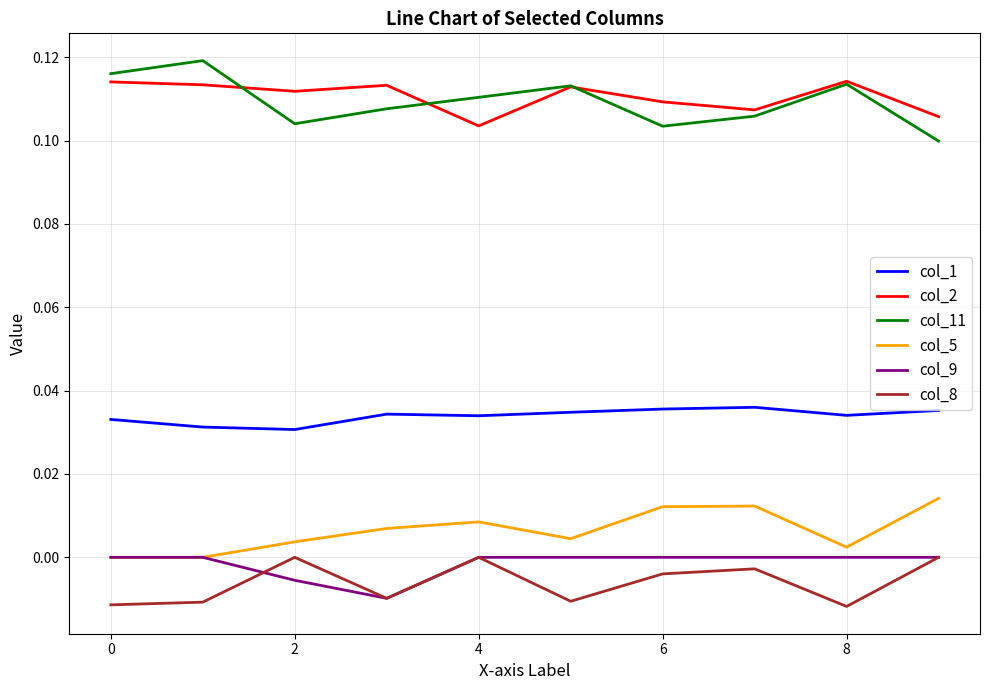

True or false: col_5 and col_11 cross at least once.

False